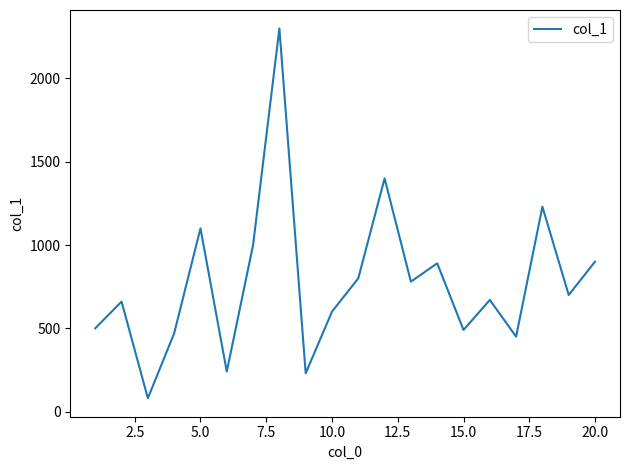

What is the difference between the maximum and minimum values?

2220